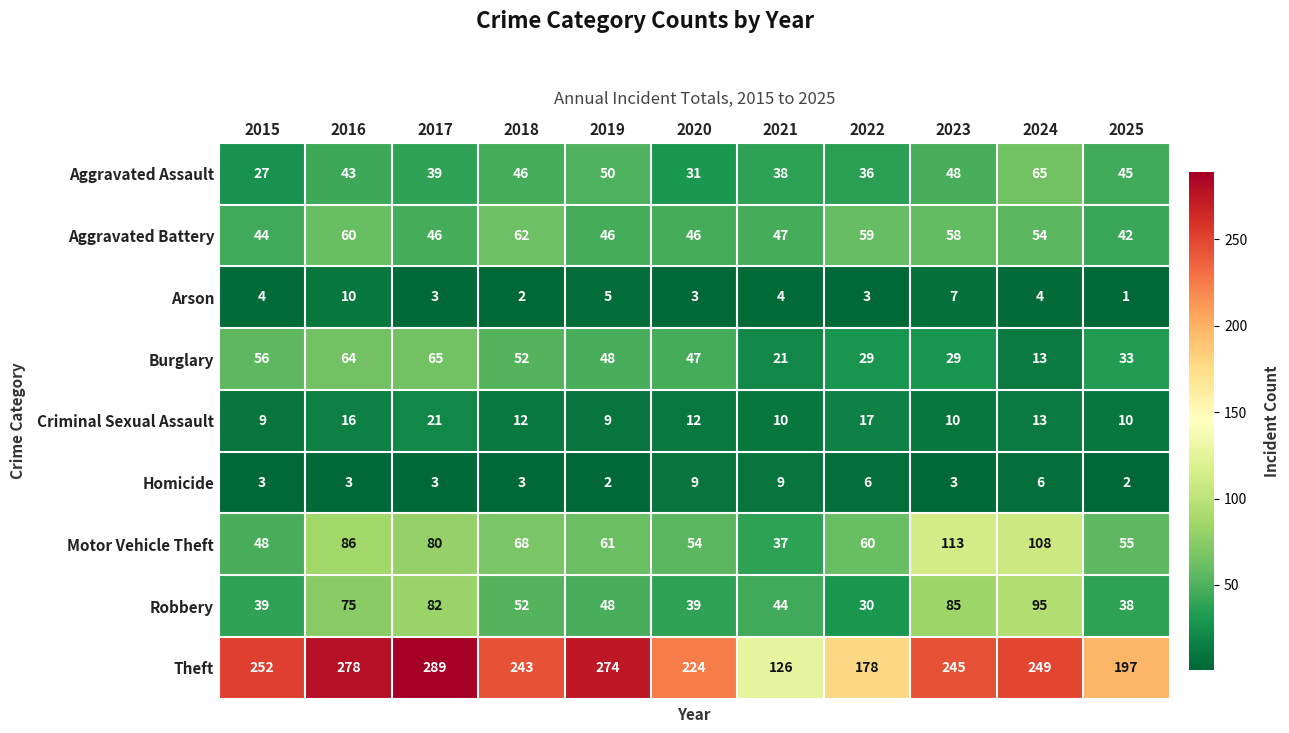

What is the difference between the highest and lowest values at 2021?

122